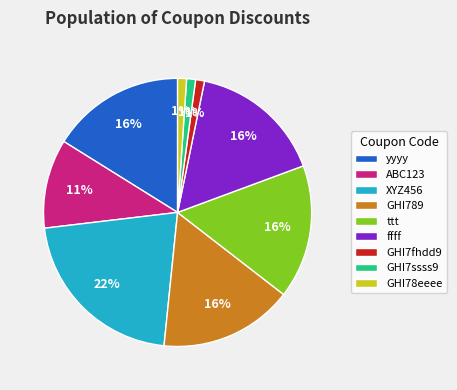

To the nearest percent, what percentage of the pie is GHI78eeee?

1%